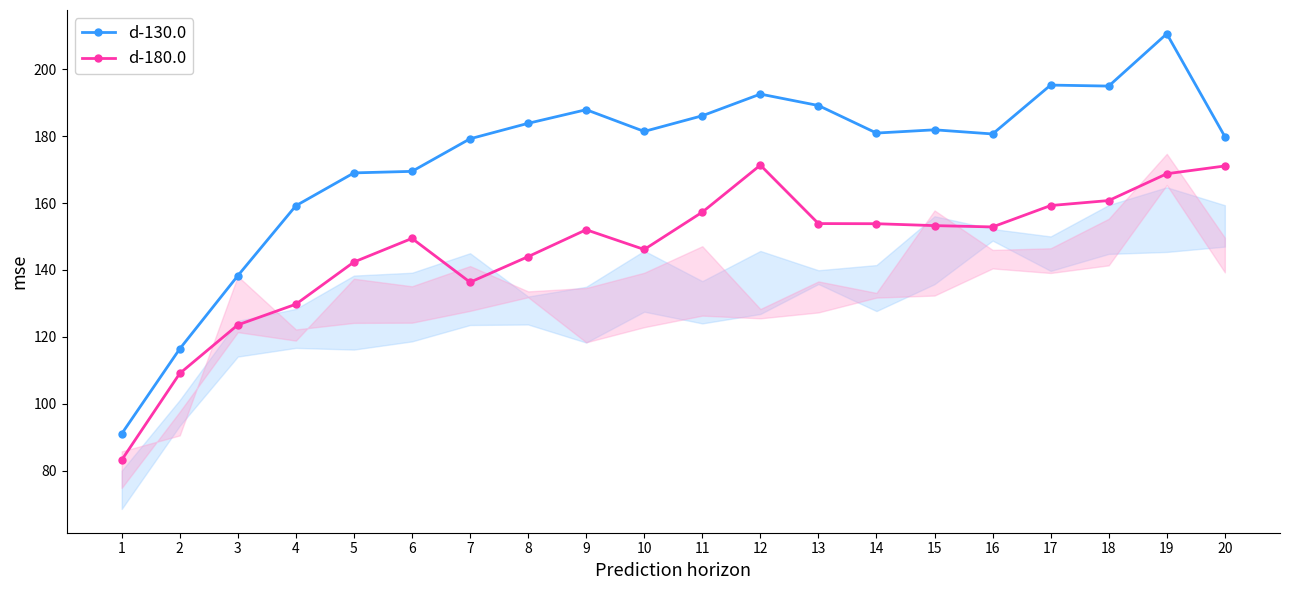

Which has a higher value, 14 or 15?

15